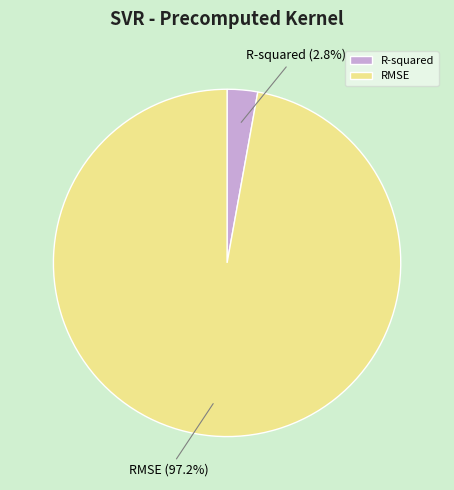

Rank the categories by value from highest to lowest.

RMSE, R-squared